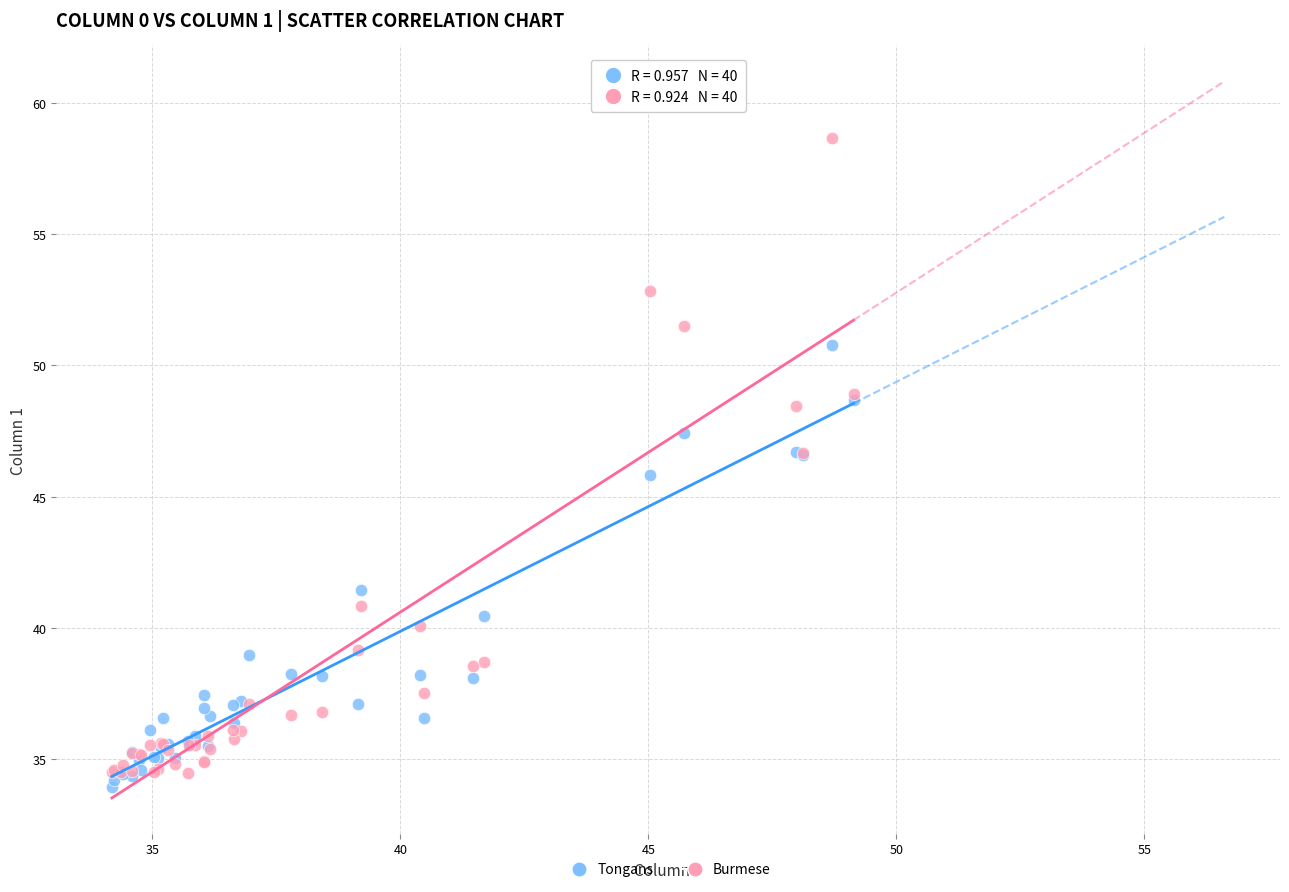

In the Tongans series, what Y value is closest to 42?

41.4